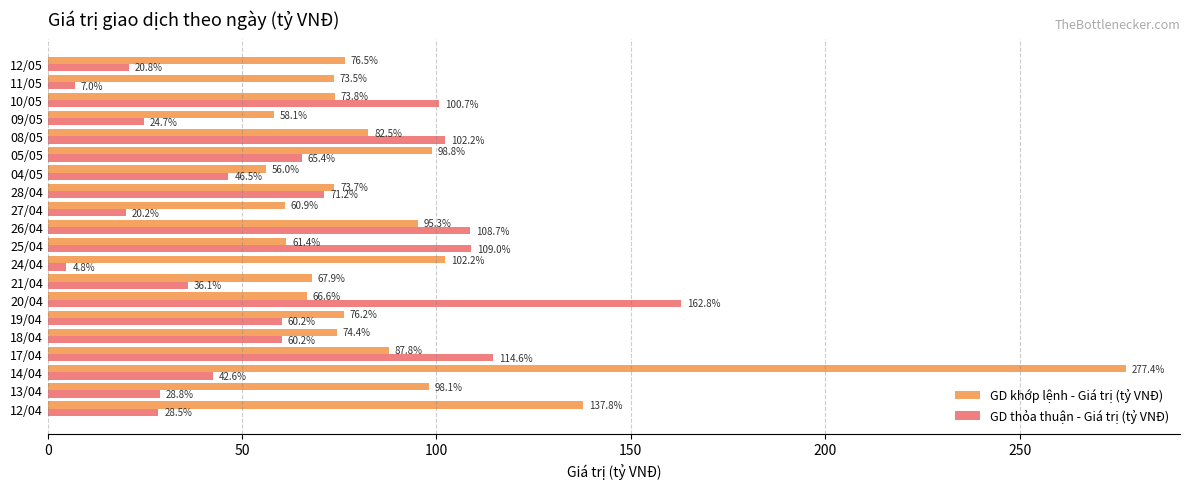

Is it true that GD thỏa thuận - Giá trị (tỷ VNĐ) equals 20.2 at 27/04?

True